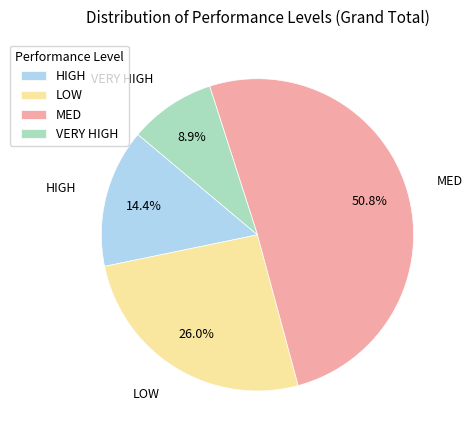

To the nearest percent, what is the average slice percentage?

25%